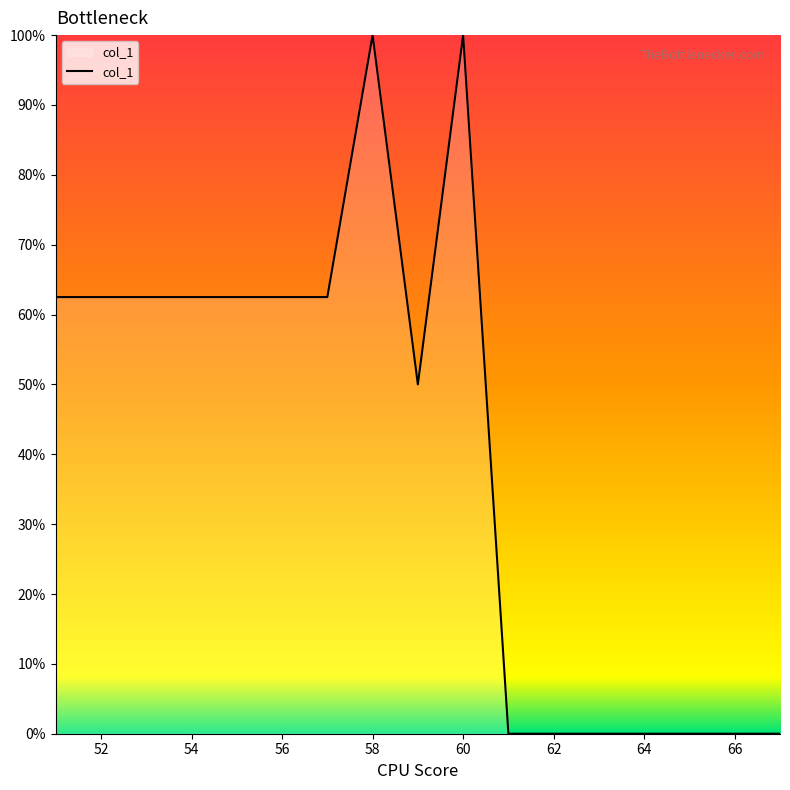

True or false: the data has more than 1 interior local peaks.

True